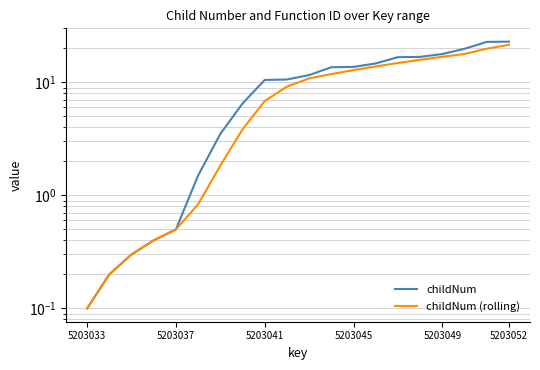

Which series has the widest spread of values?

childNum